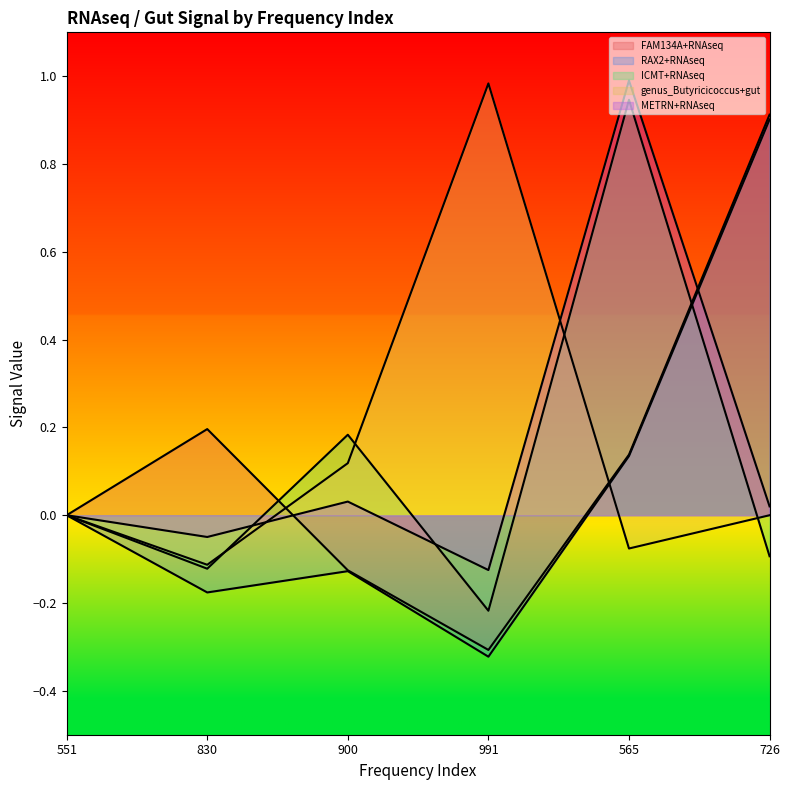

What is the difference between the RAX2+RNAseq values at 565 and 726?

0.8